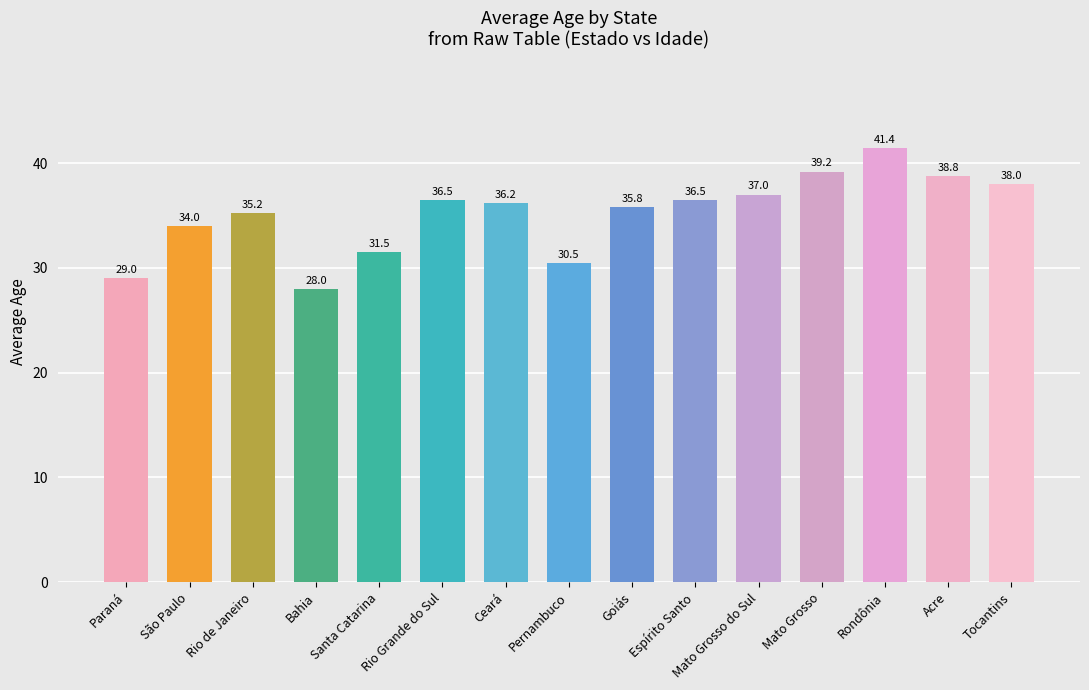

The chart shows a value of 58.2 at Goiás. True or false?

False